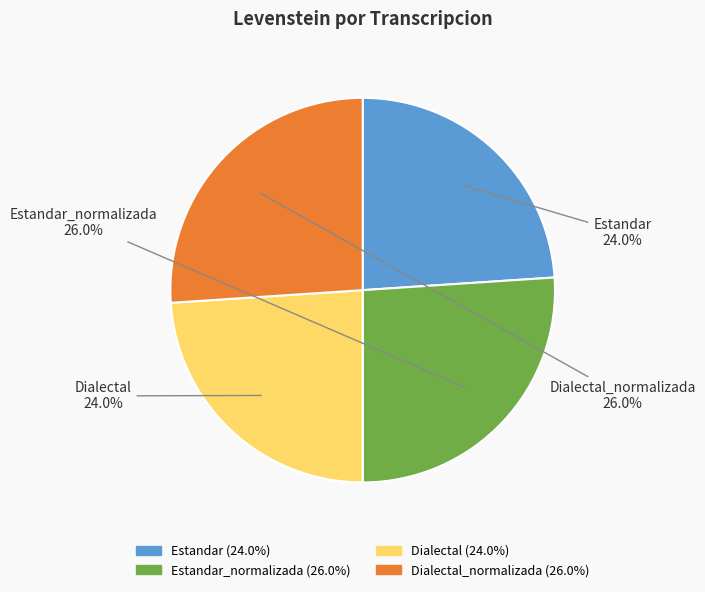

True or false: Dialectal_normalizada accounts for 36% of the total.

False